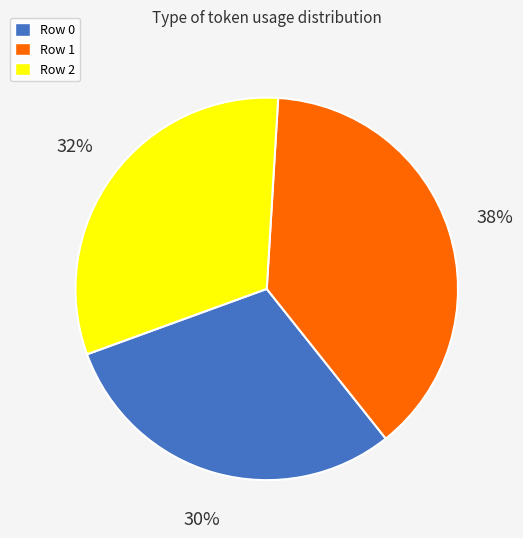

Is the sum of Row 2 and Row 0 greater than half?

Yes